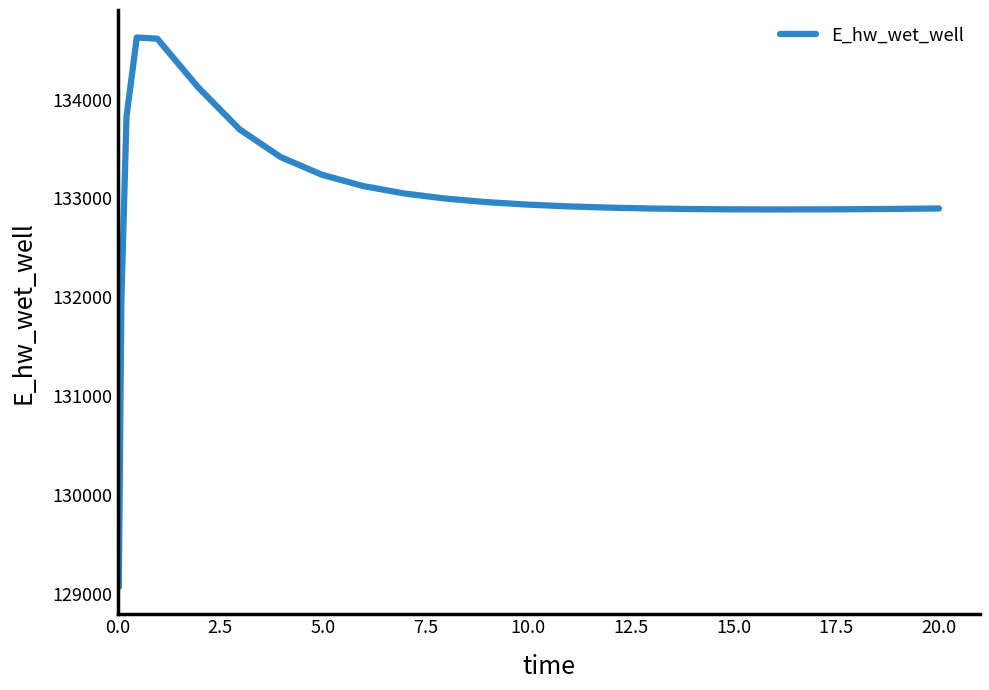

Does the chart have visible grid lines?

No